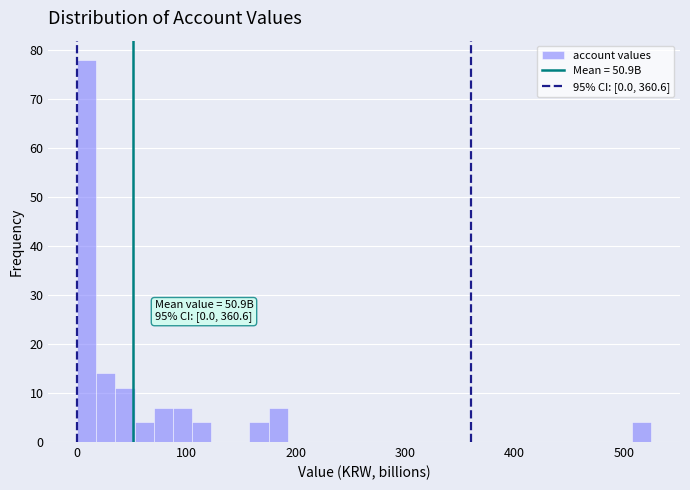

Read against the x-axis, roughly where is the centre of the tallest bar?

10